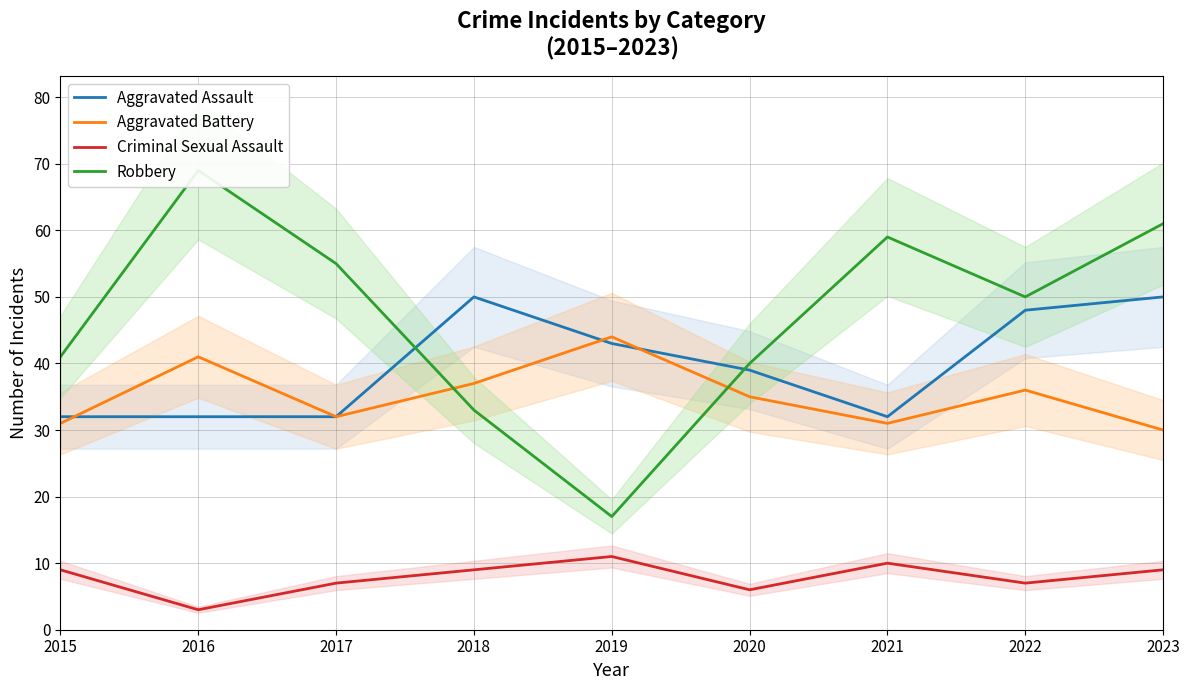

How many values in the Aggravated Battery series exceed 35?

4